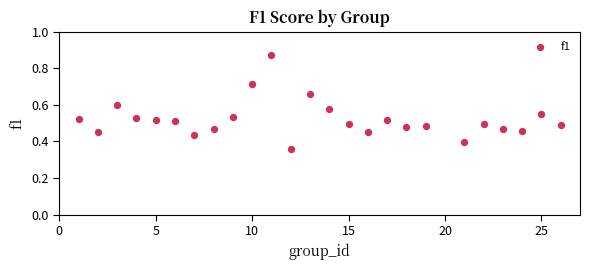

What is the range of X values (max minus min)?

25.0